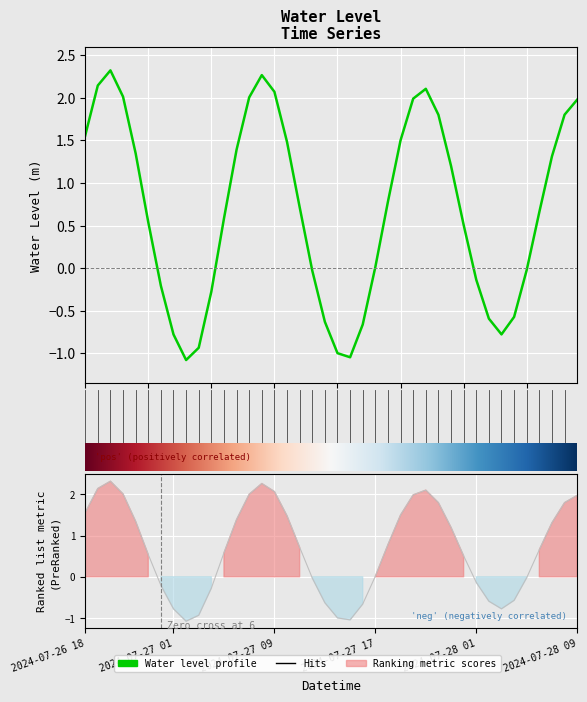

Does the chart display data point markers on the line(s)?

No